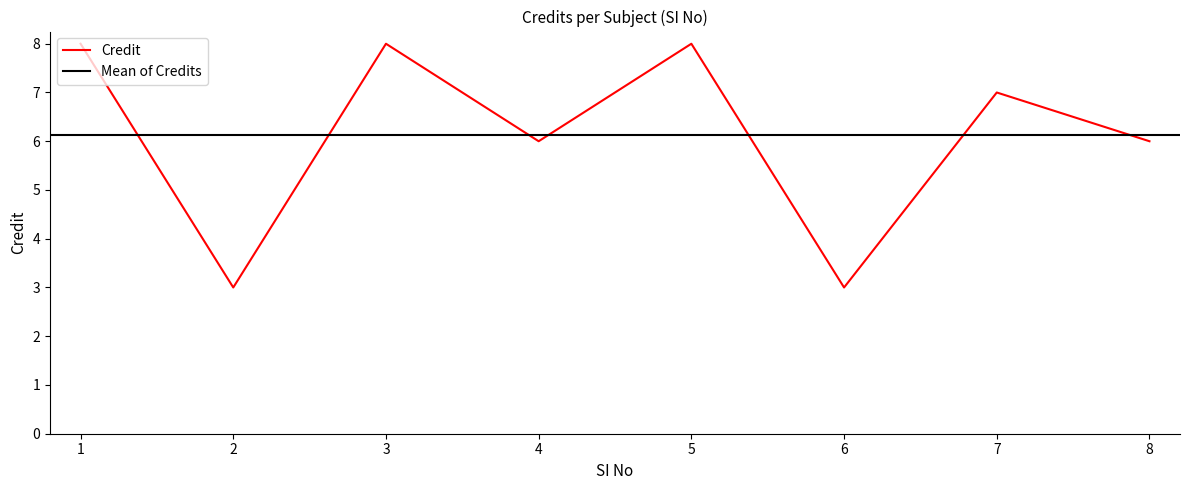

How many data points are less than 7?

4